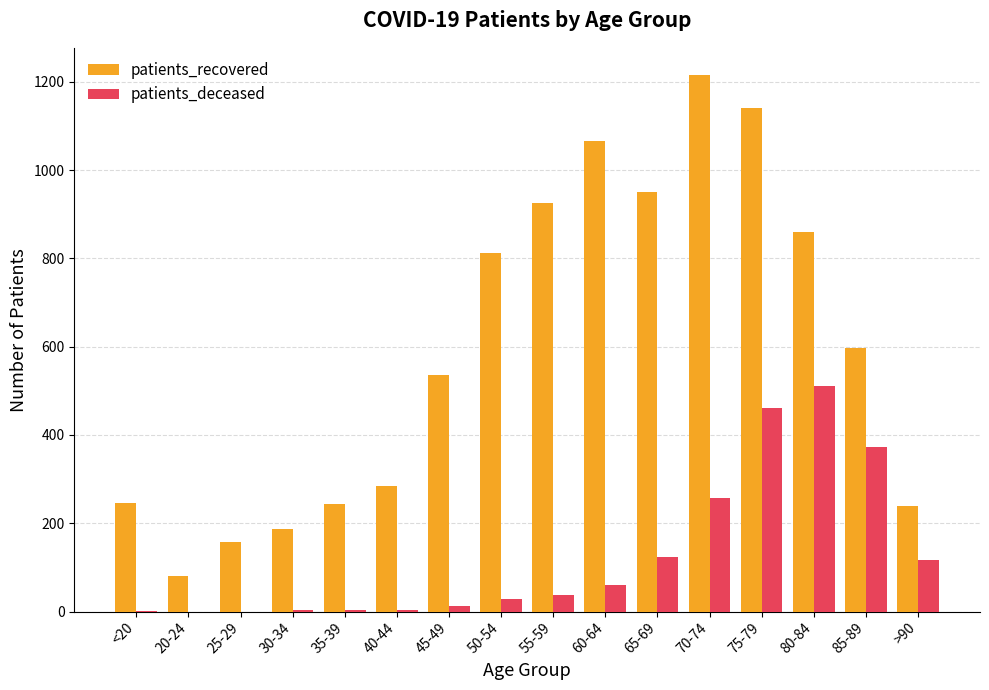

What is the maximum value for patients_recovered?

1216